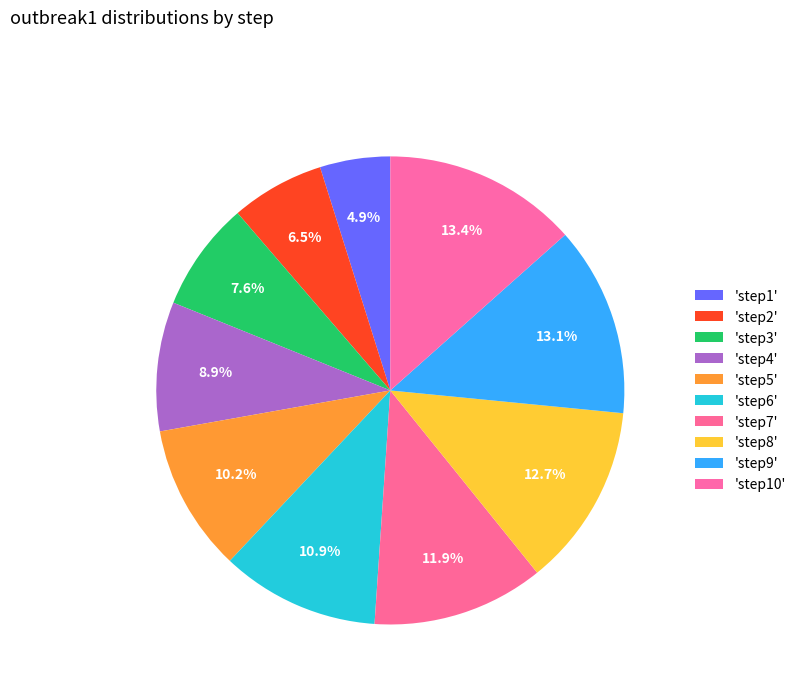

Does any single category account for the majority?

No